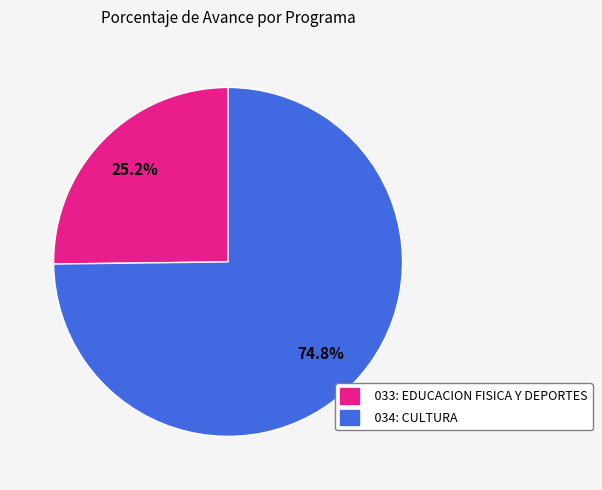

Does any single category account for the majority?

Yes